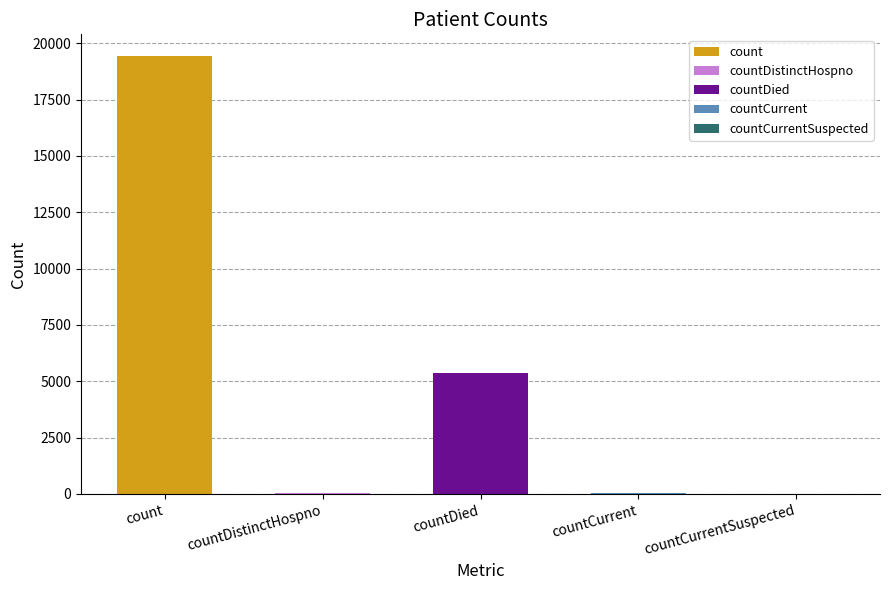

What is the difference between the maximum and minimum values?

19420